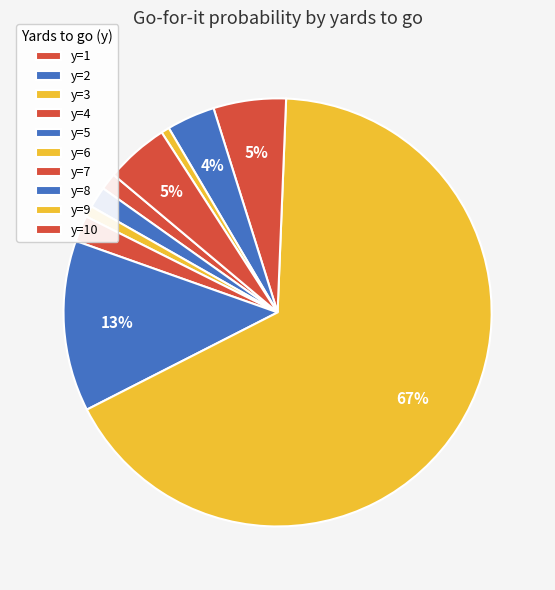

To the nearest percent, what is the average slice percentage?

10%